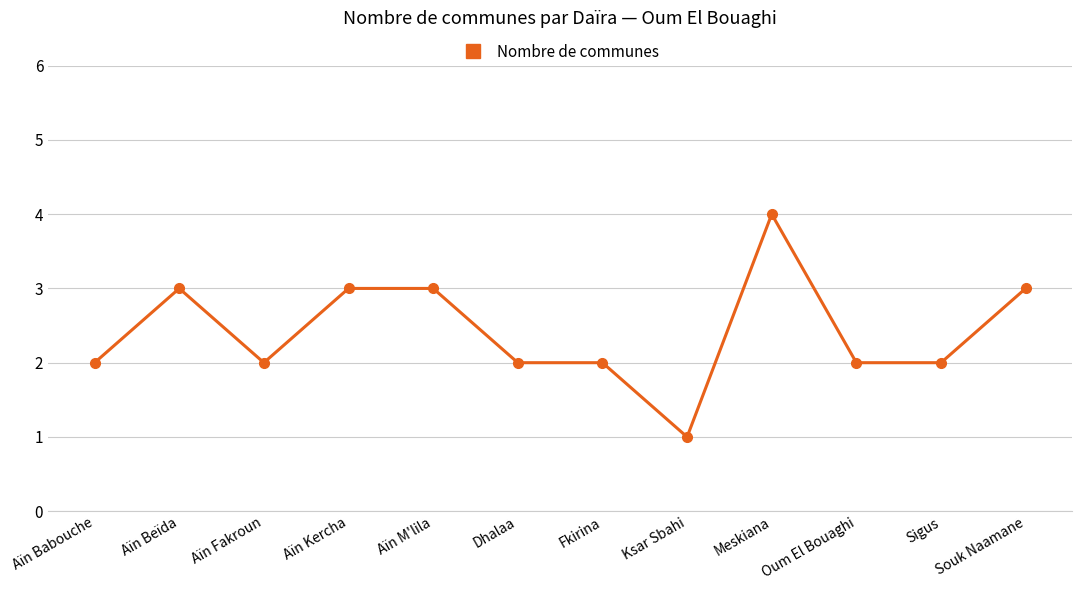

Where is the first local maximum?

Aïn Beïda